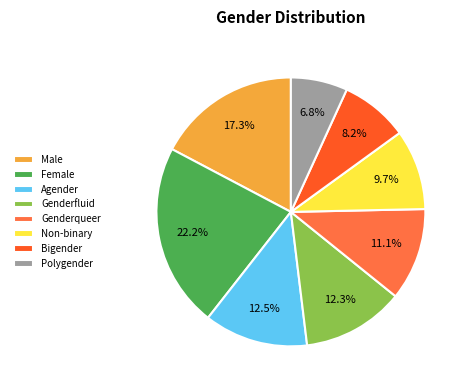

What is the smallest slice in the pie chart?

Polygender